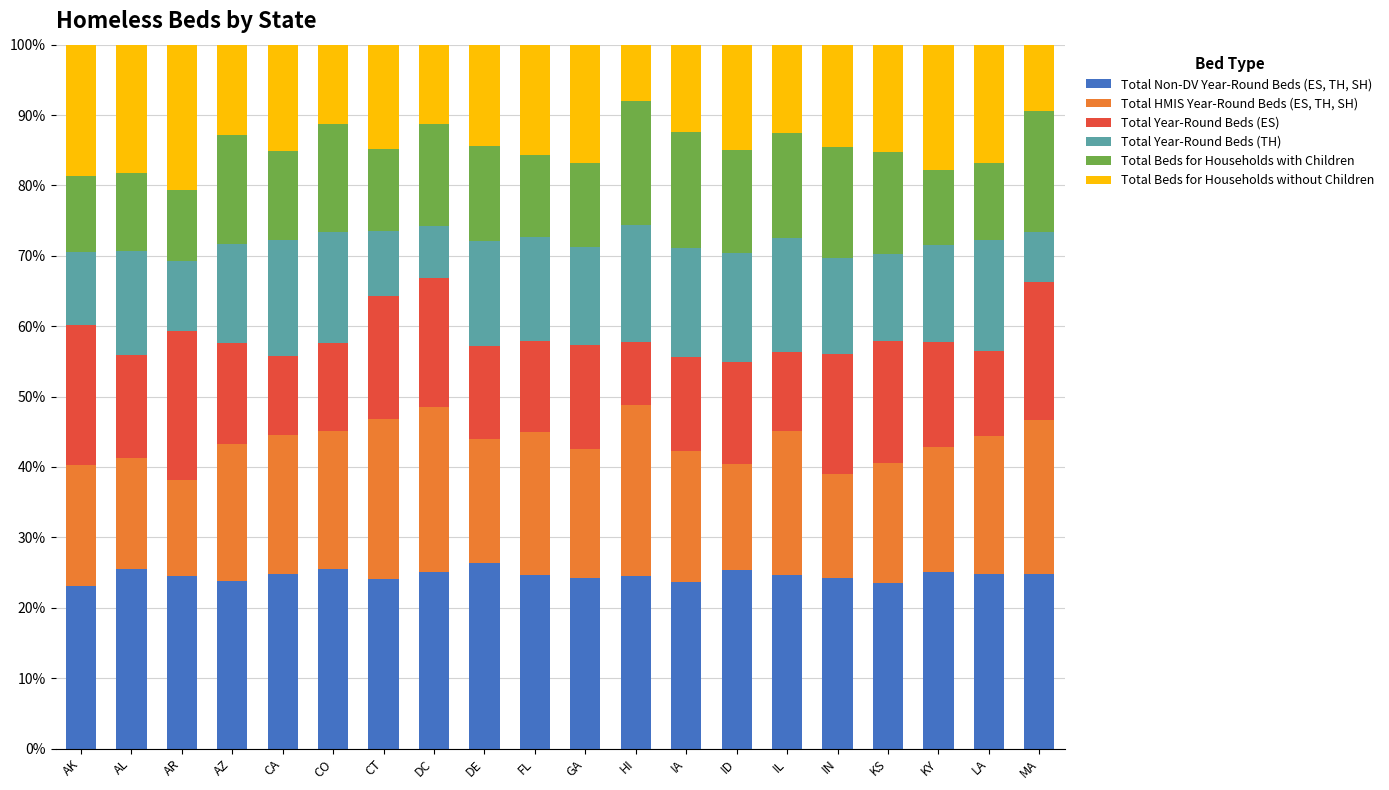

What is the highest value of the Total Non-DV Year-Round Beds (ES, TH, SH) series?

26.3